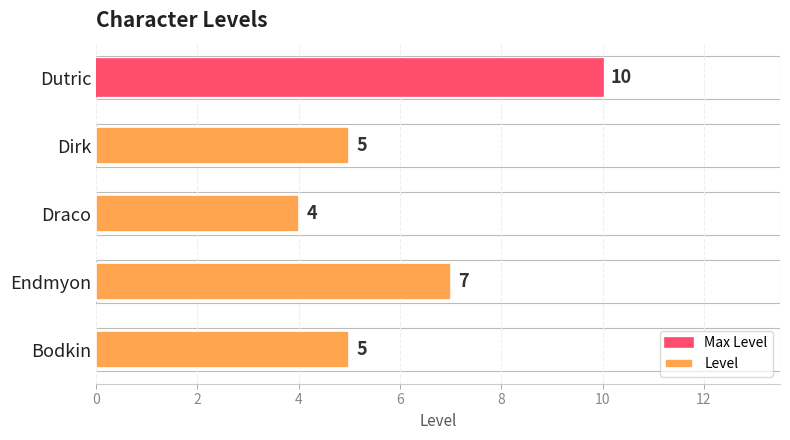

How many values are between 5 and 7?

3